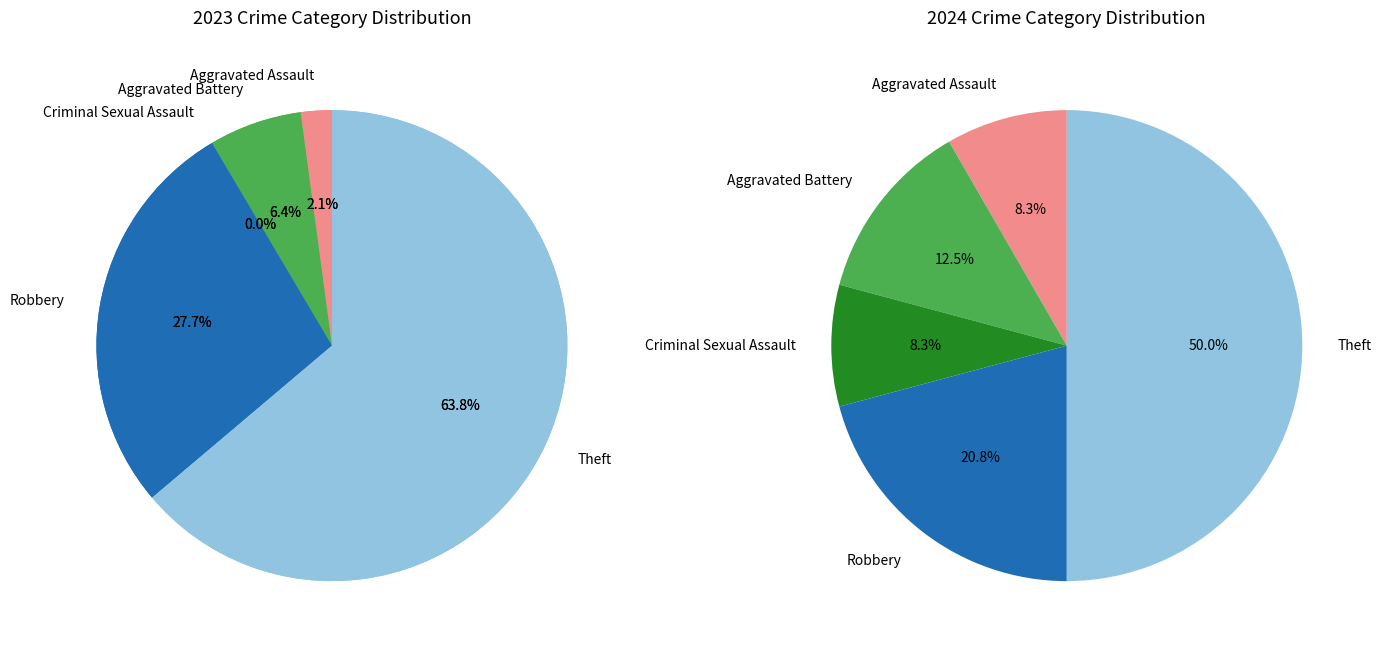

How much of the chart is everything except 3?

72.3%